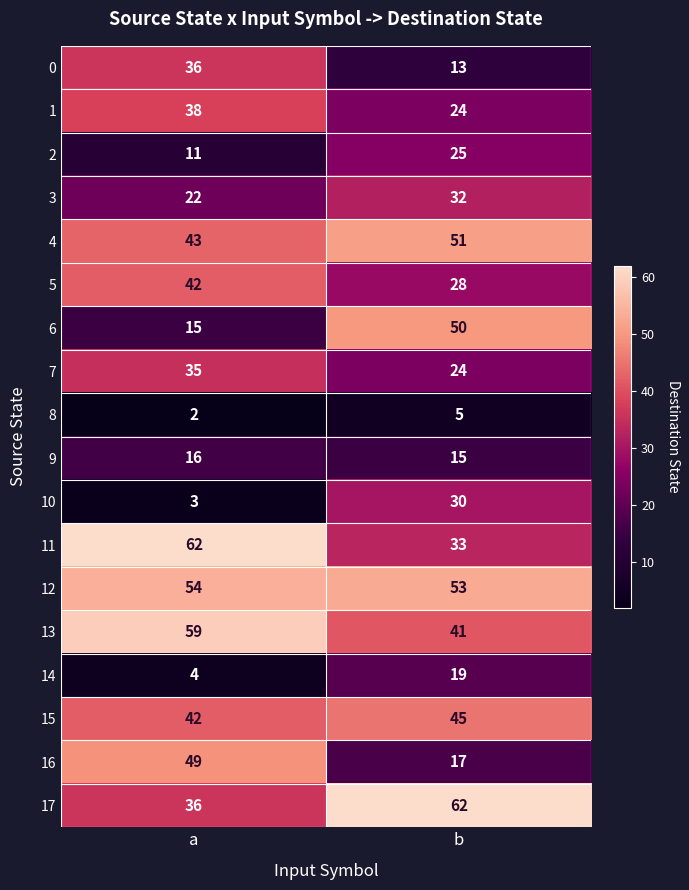

What is the average value of the 12 series?

54